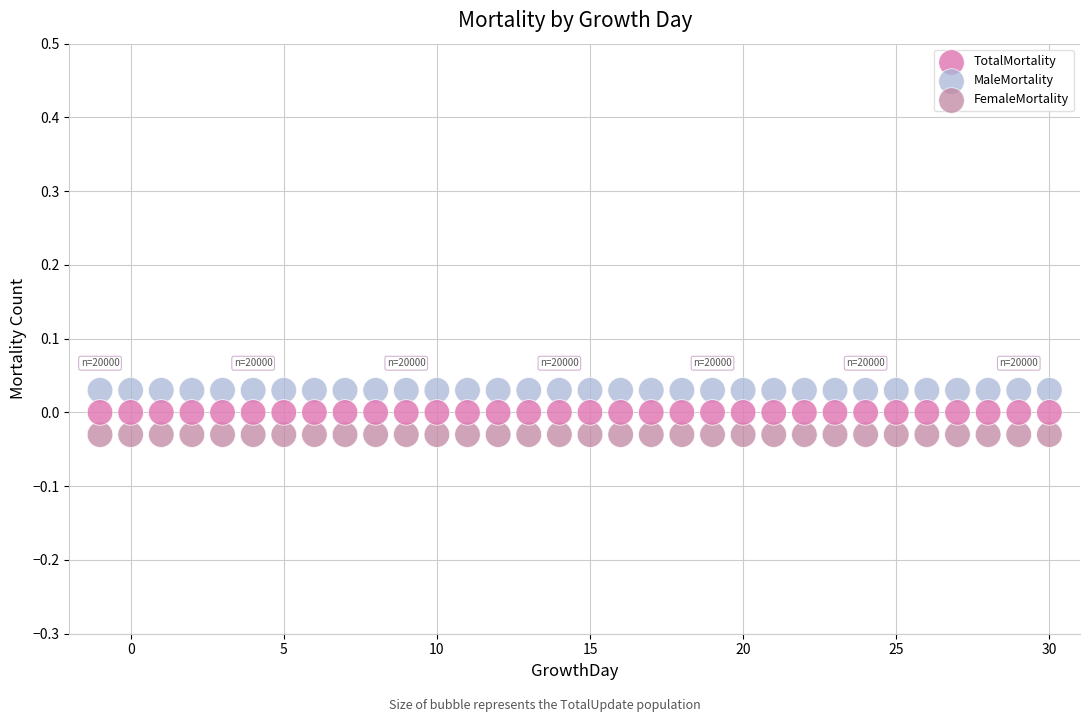

Which series reaches the minimum Y coordinate?

FemaleMortality